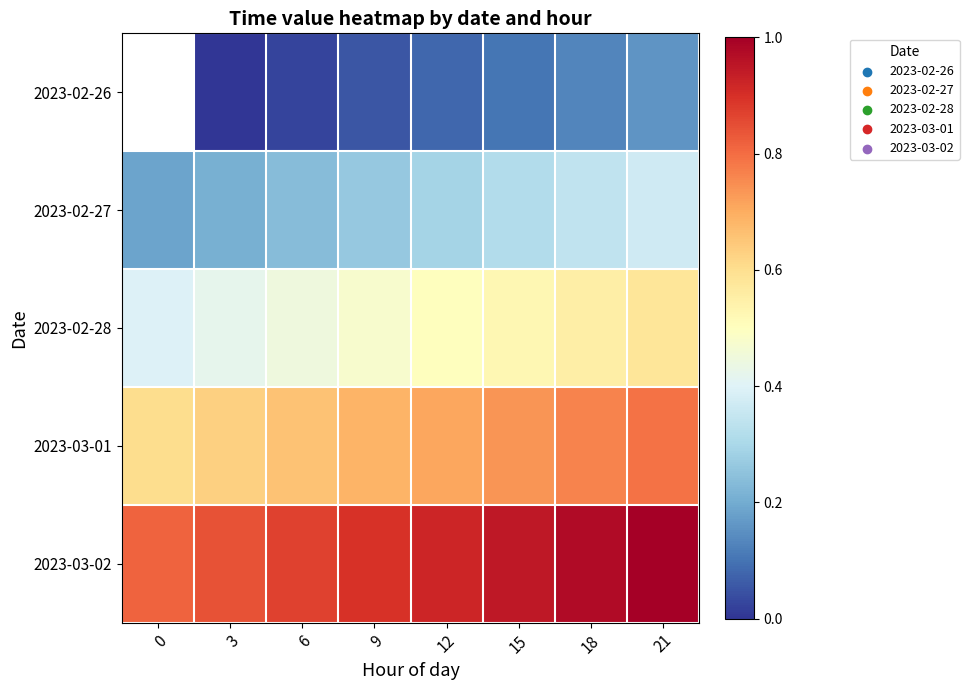

Is the value of 2023-02-28 at 3 greater than the value of 2023-02-26 at 18?

Yes